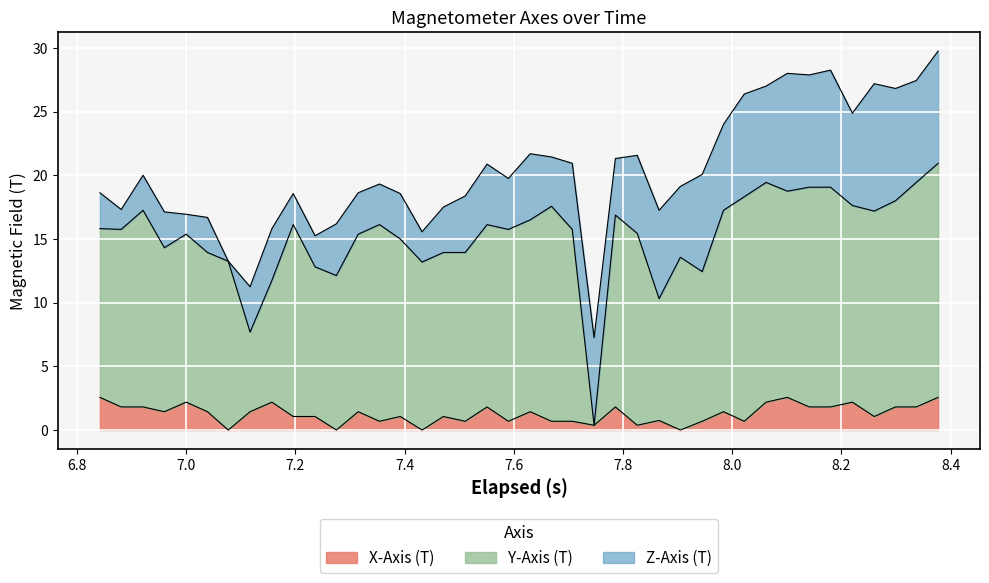

What is the maximum value for X-Axis (T)?

2.6